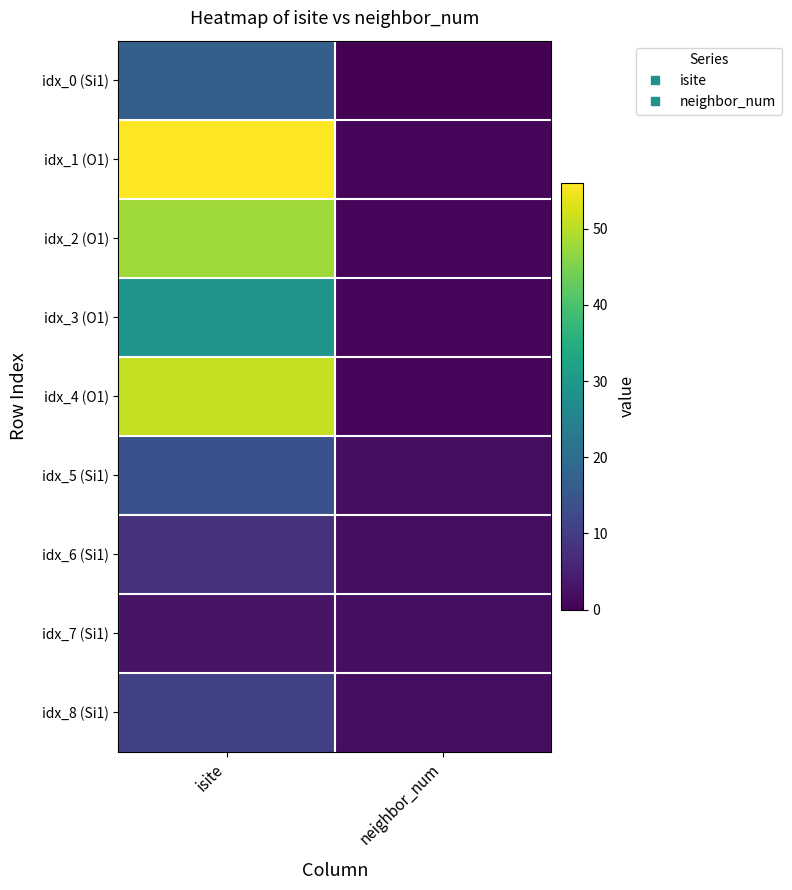

What is the total value across all series at isite?

237